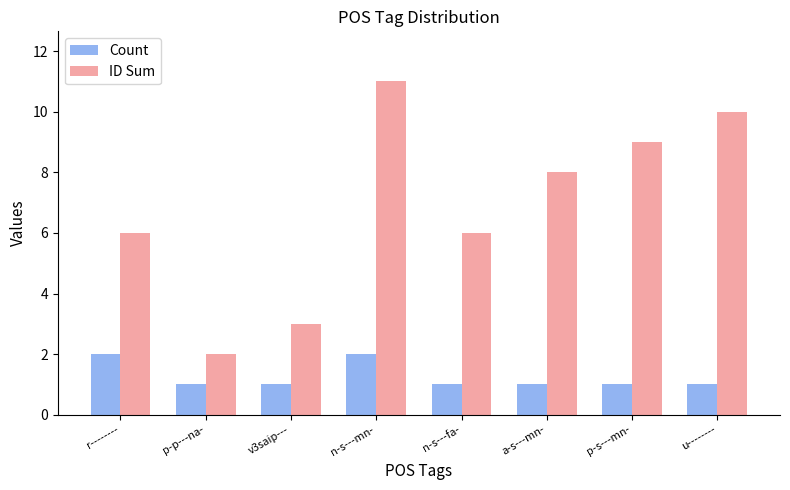

At which label does ID Sum reach its minimum?

p-p---na-